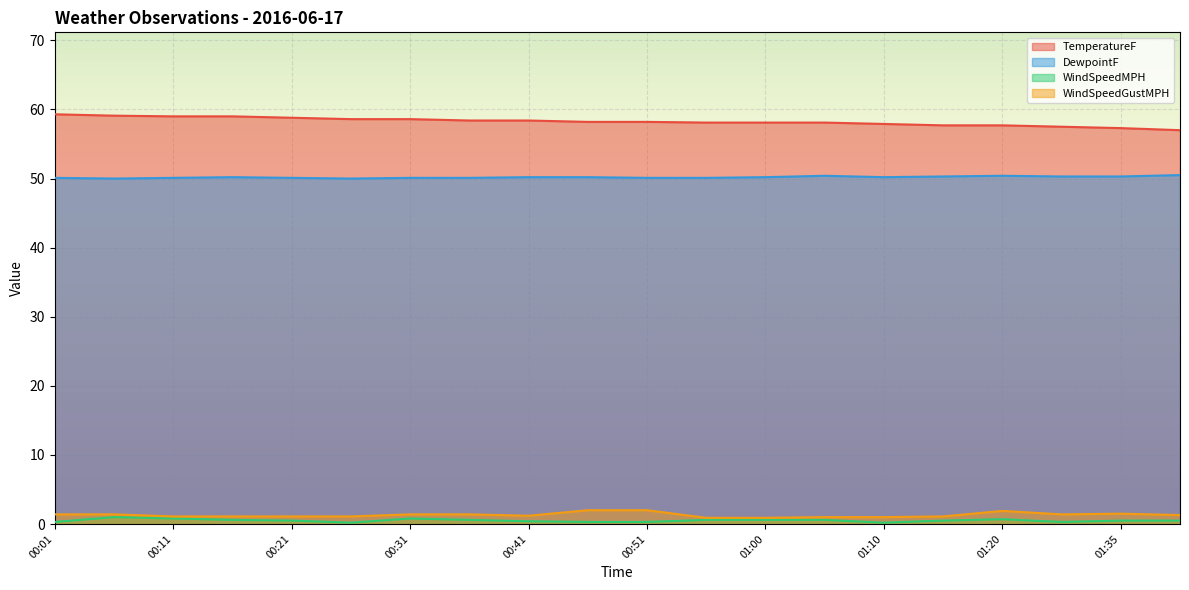

Rank the series at 01:35 from highest to lowest value.

TemperatureF, DewpointF, WindSpeedGustMPH, WindSpeedMPH